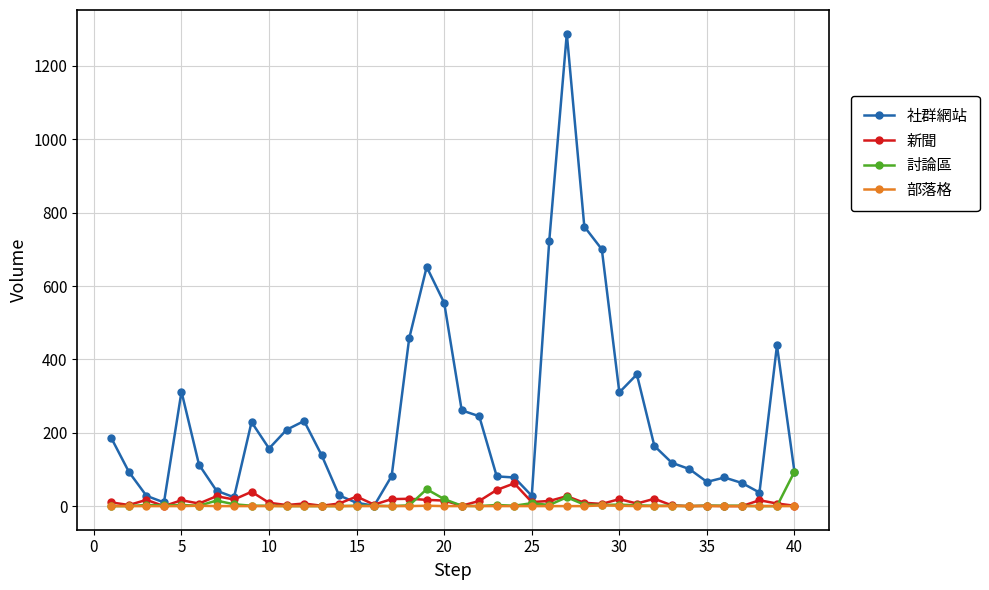

Rank the series by their maximum value, from highest to lowest.

社群網站, 討論區, 新聞, 部落格